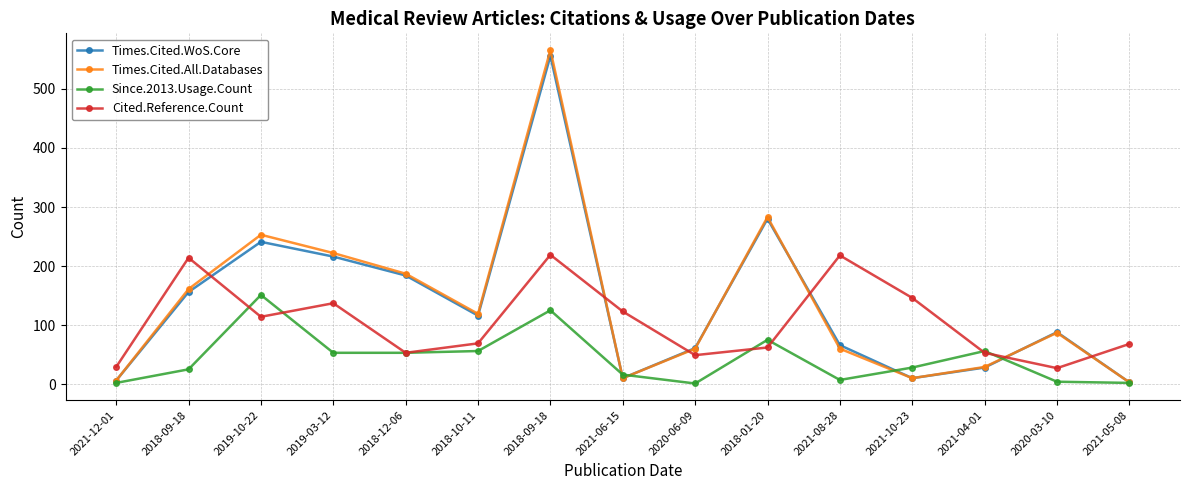

The Cited.Reference.Count series shows 360 at 2018-09-18. True or false?

False